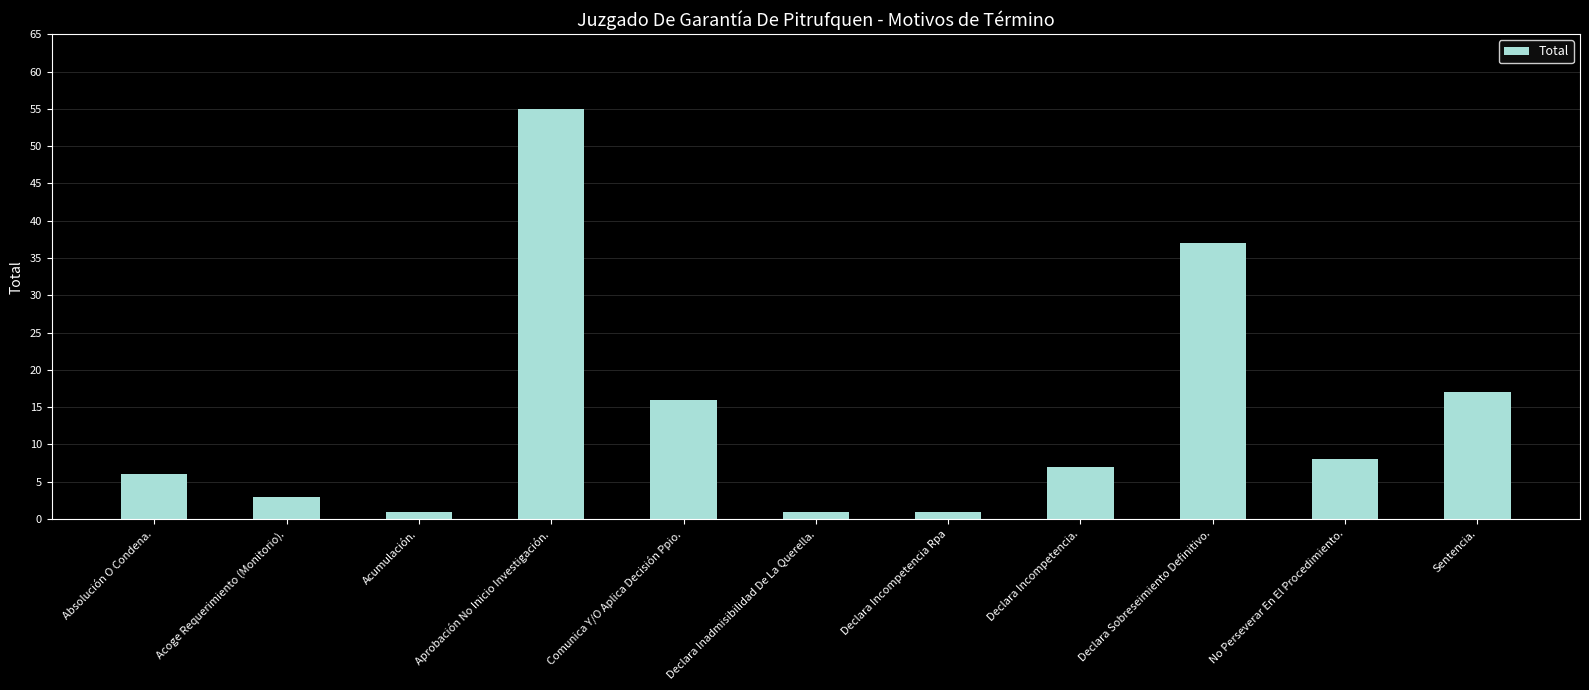

The value at Aprobación No Inicio Investigación. is 55. True or false?

True